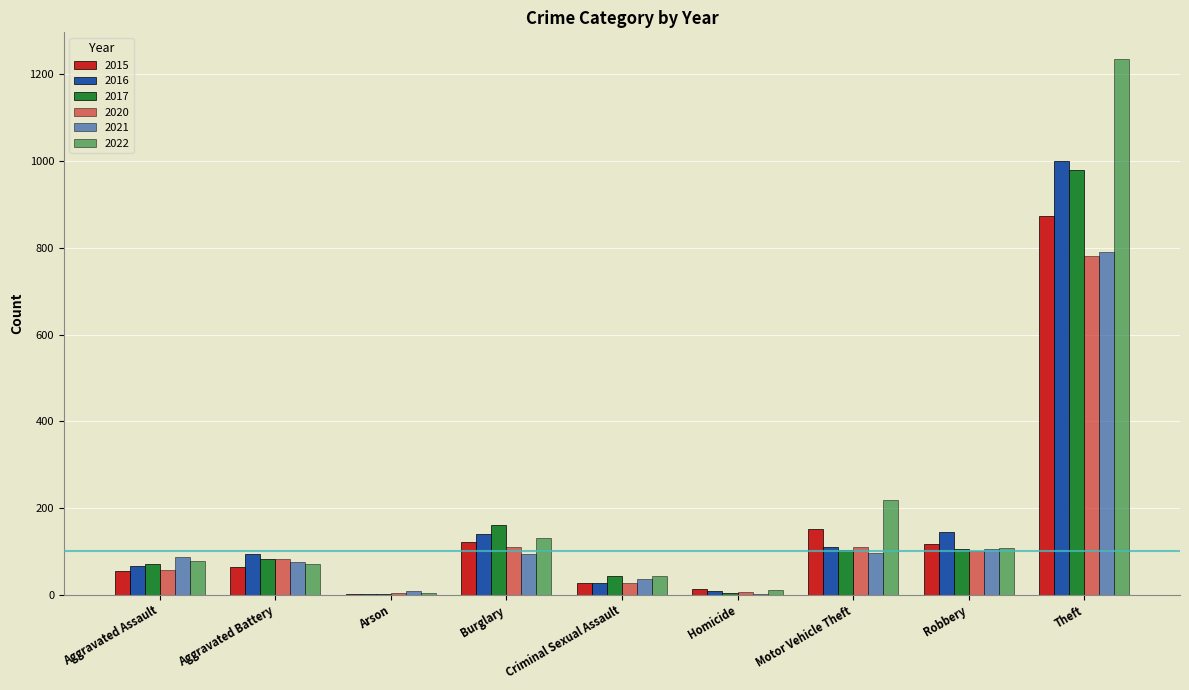

What is the difference between the maximum and minimum values in the 2020 series?

778